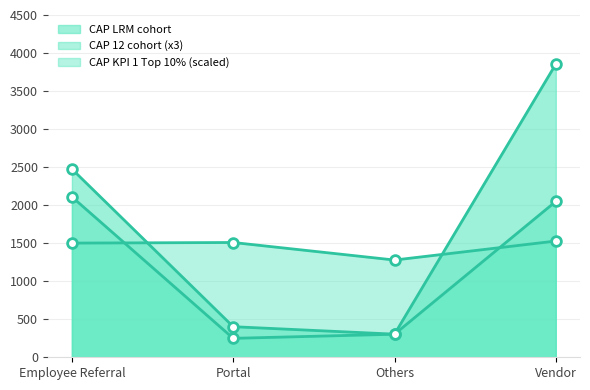

How many interior local valleys does the CAP LRM cohort series have?

1